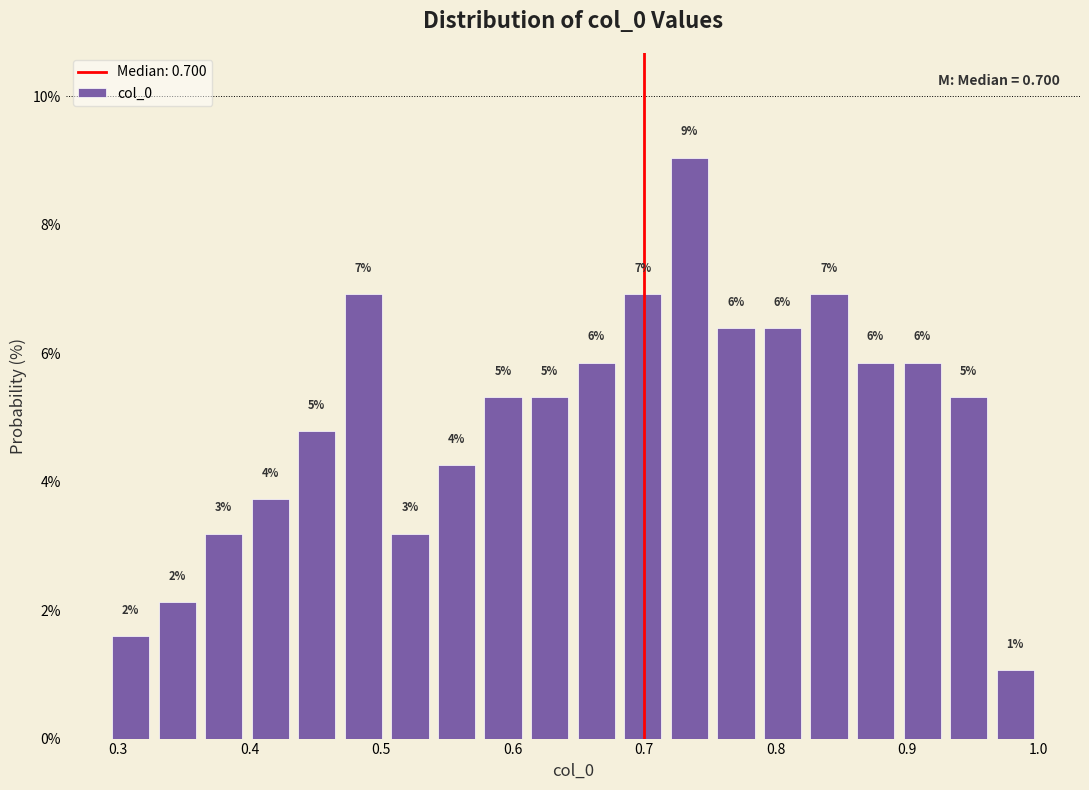

Read against the x-axis, roughly where is the centre of the tallest bar?

0.73